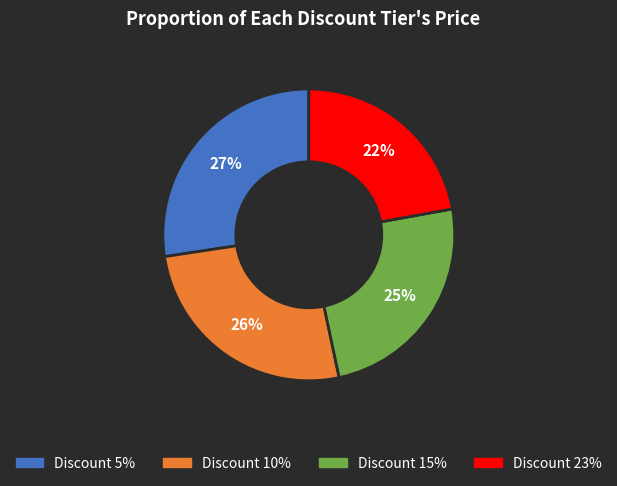

To the nearest percent, what percentage of the pie is Discount 5%?

27%